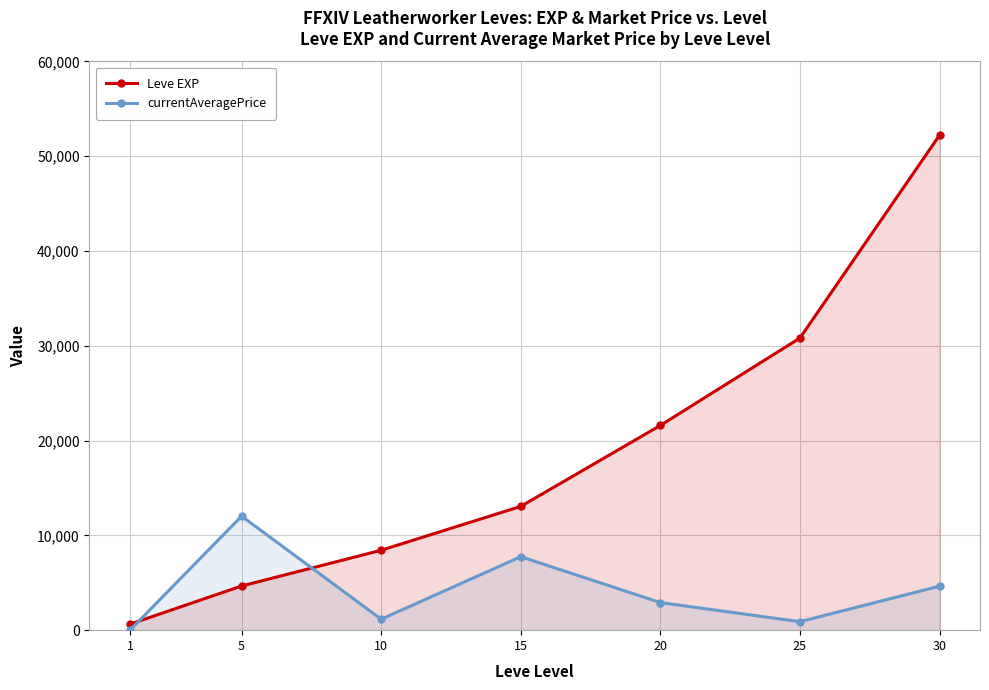

What is the value of the Leve EXP point at the 3rd from the left?

8430.0